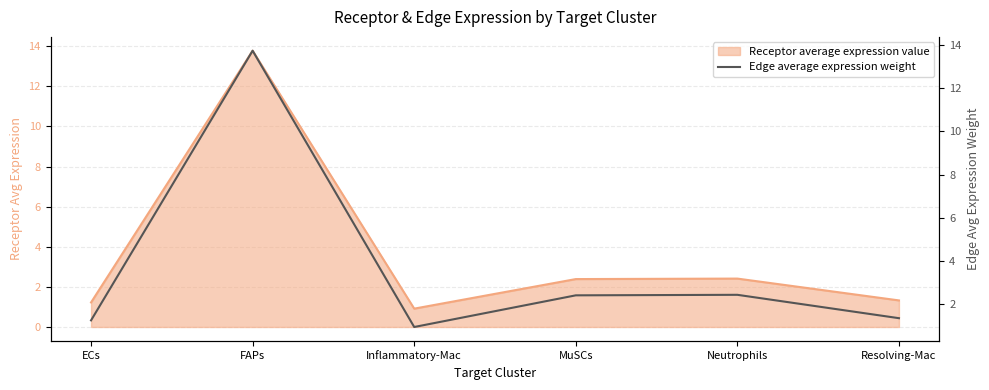

Between FAPs and Neutrophils, which is larger?

FAPs